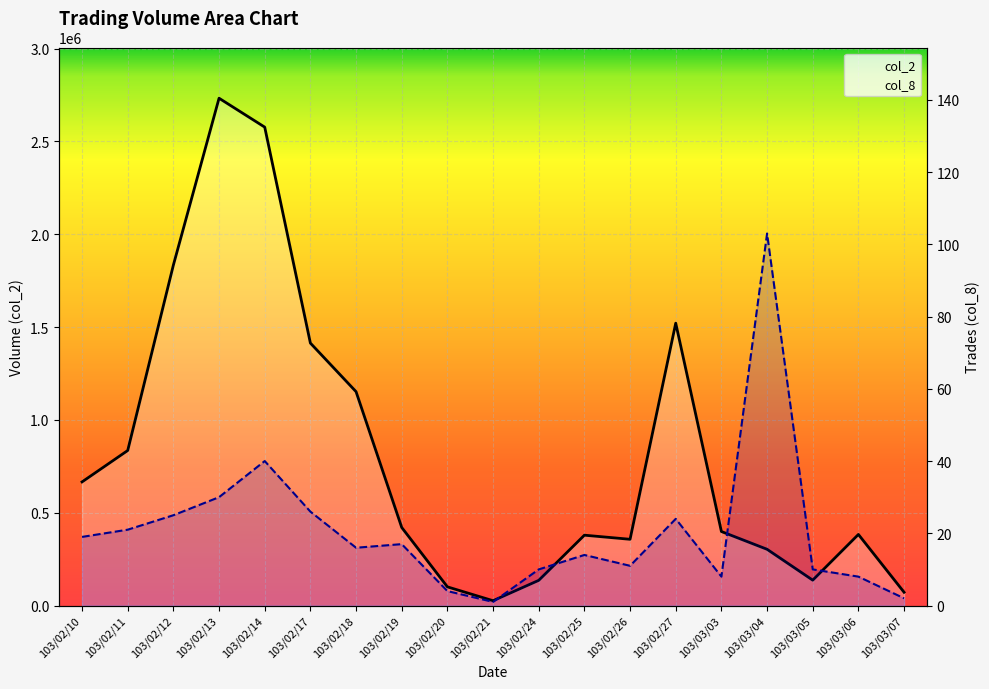

Reading left to right, transcribe all the data shown in this chart.

col_2: 666000	835180	1834160	2732960	2577210	1413830	1152070	420470	100600	25920	135630	378920	356860	1521100	398700	302980	136670	382910	71500
col_8: 19	21	25	30	40	26	16	17	4	1	10	14	11	24	8	103	10	8	2